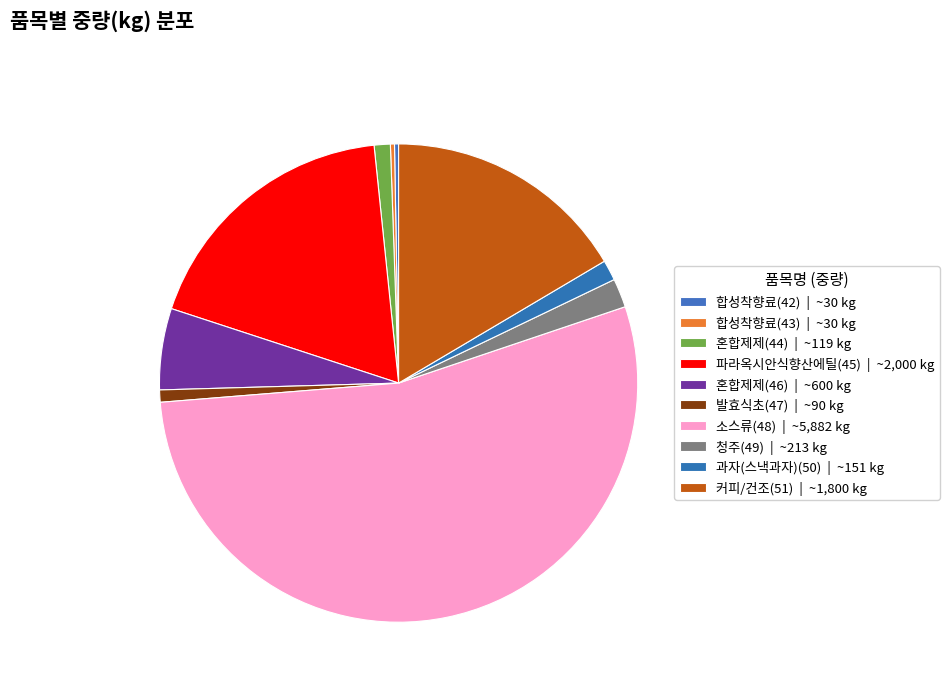

How many slices are in this pie chart?

10